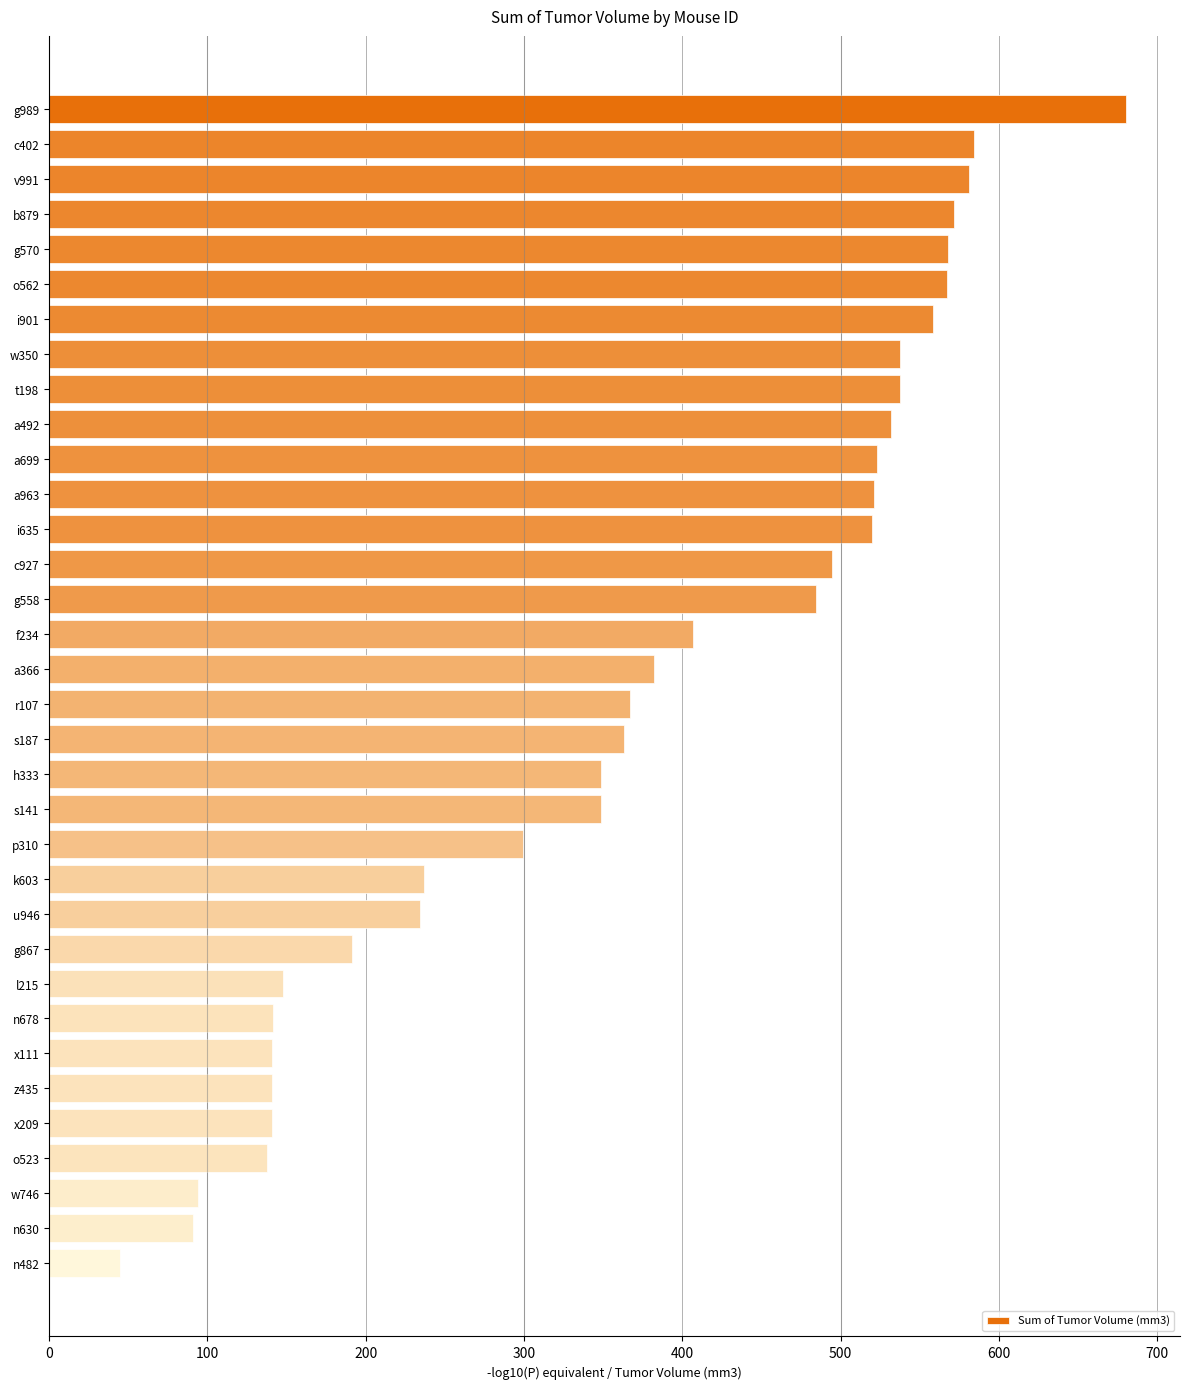

Is it true that the value at g867 is 264.8?

False